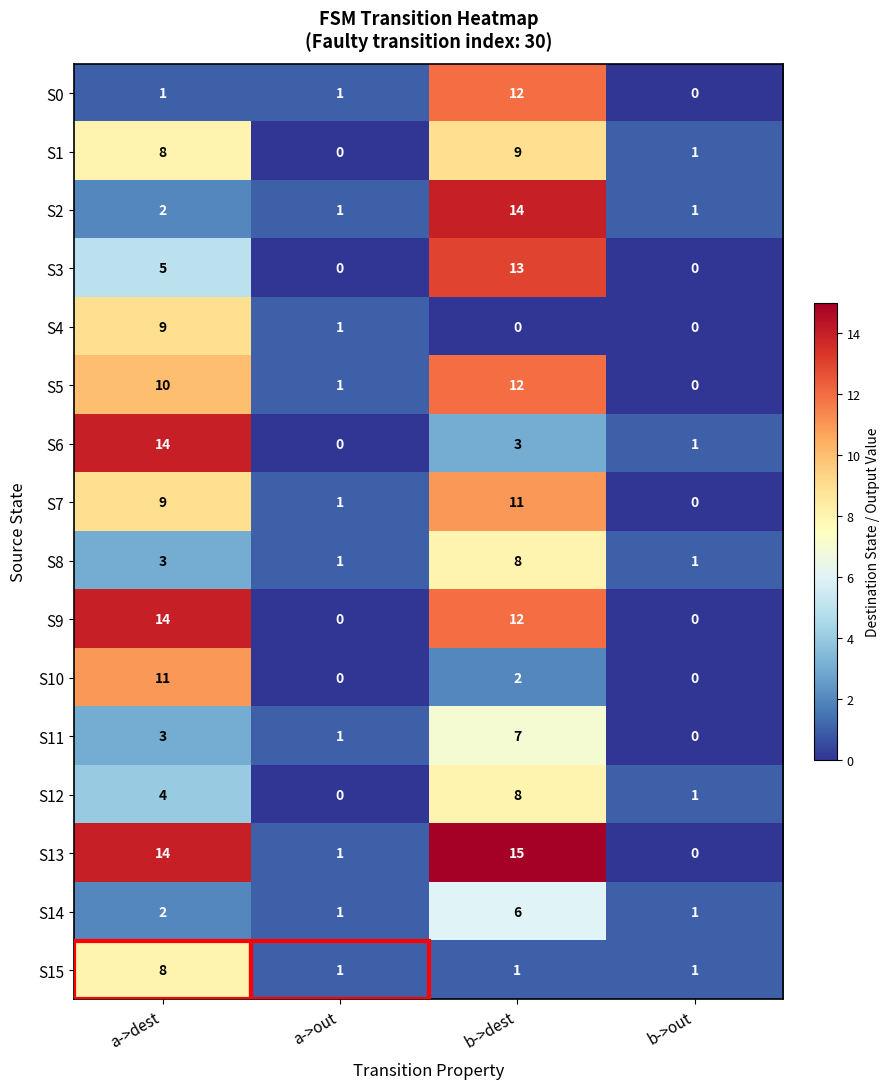

How many positive values does the S6 series have?

3